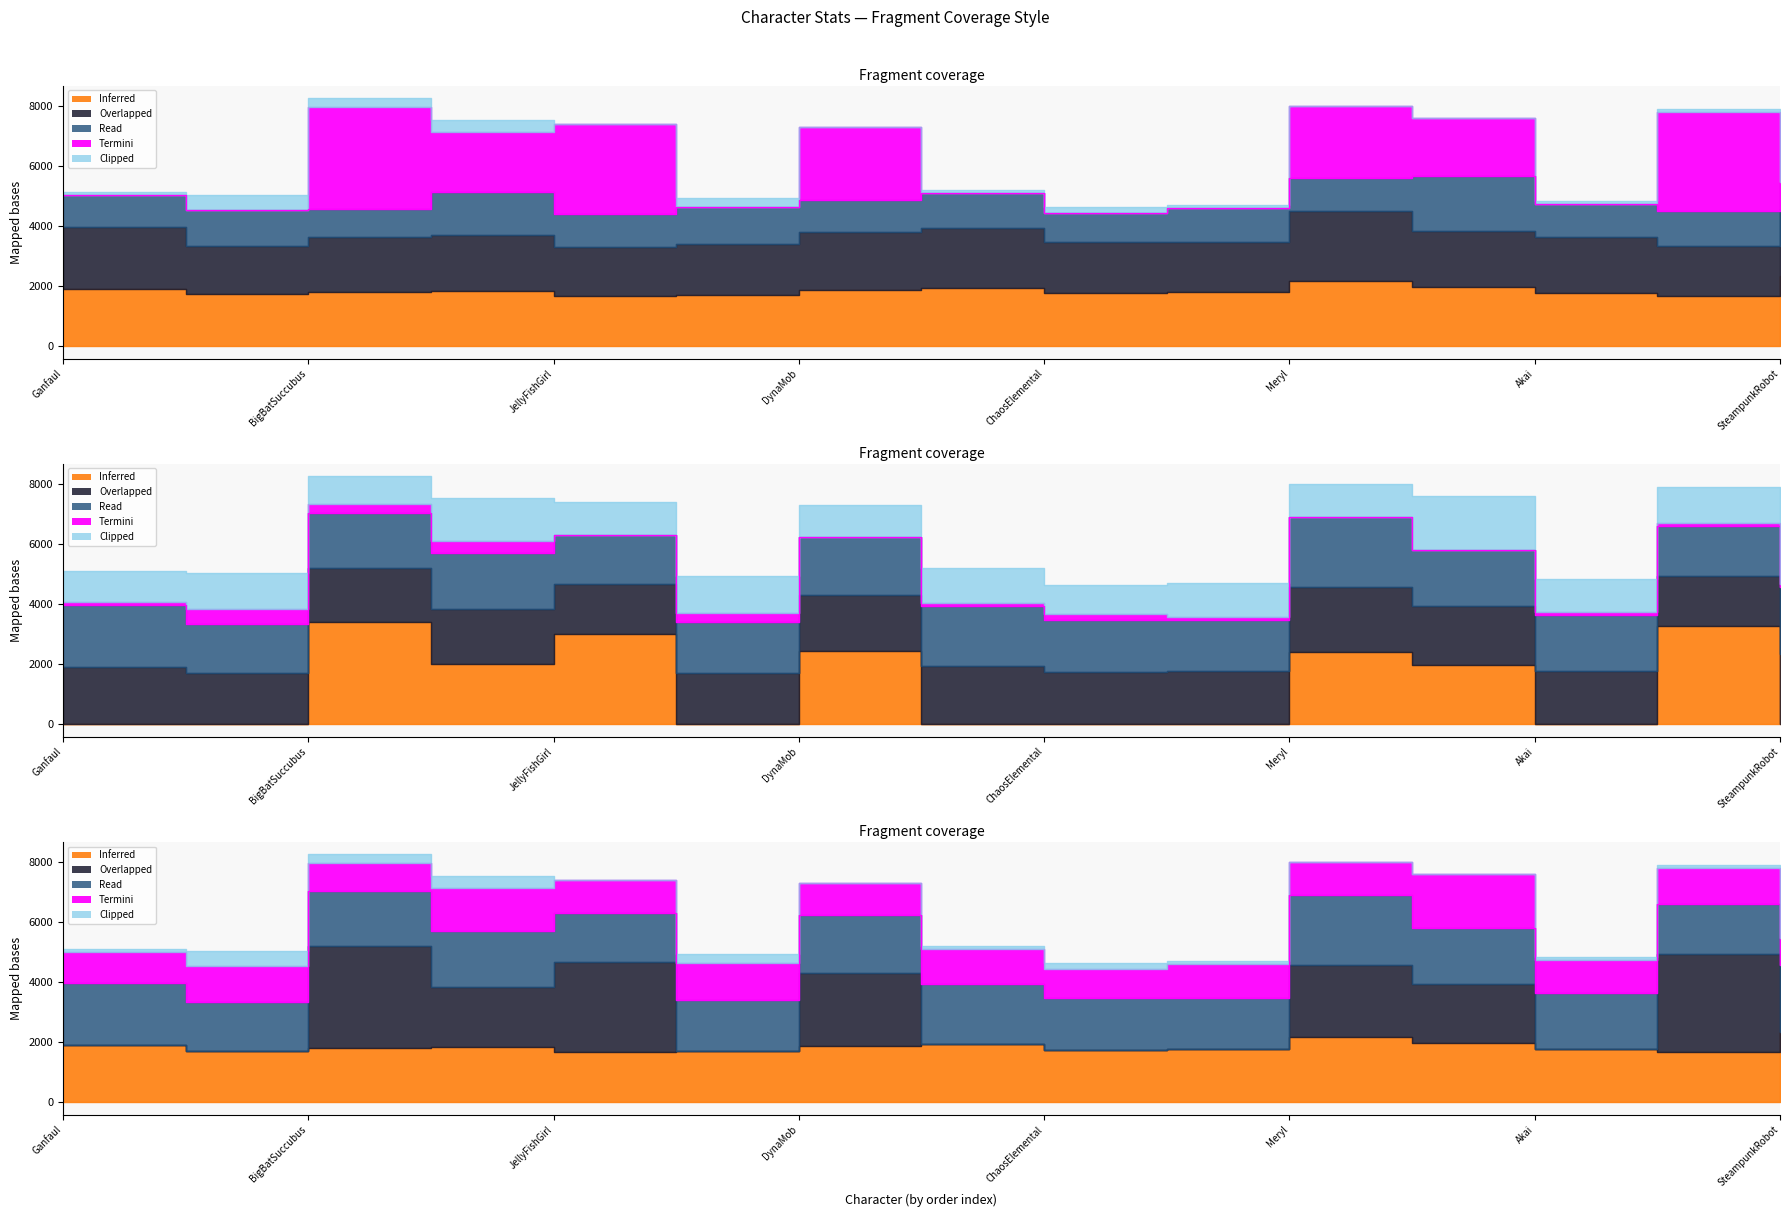

True or false: the data has more than 2 interior local peaks.

True